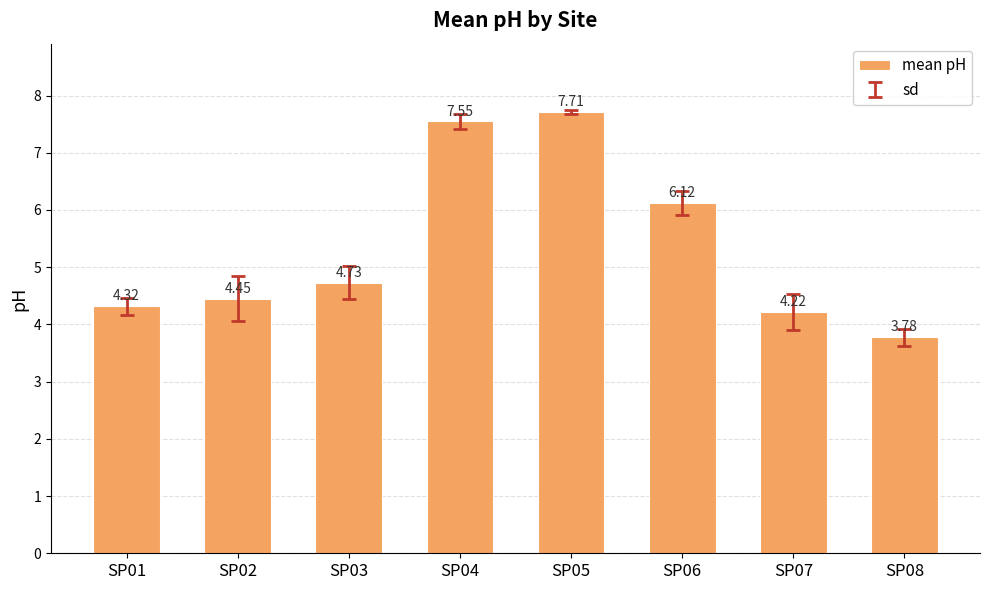

The chart shows a value of 6.1 at SP06. True or false?

True